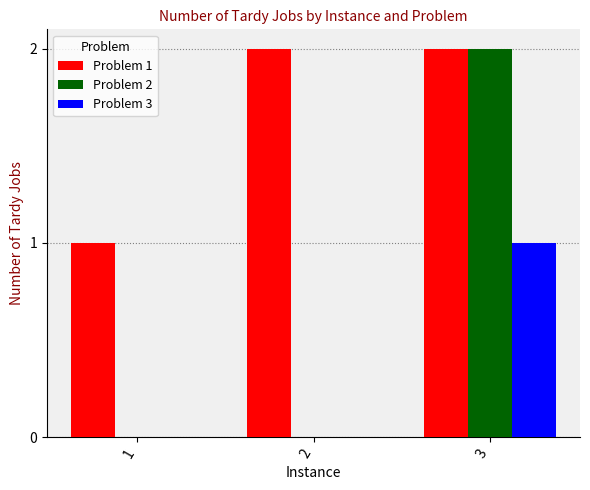

What is the total value across all series at 3?

5